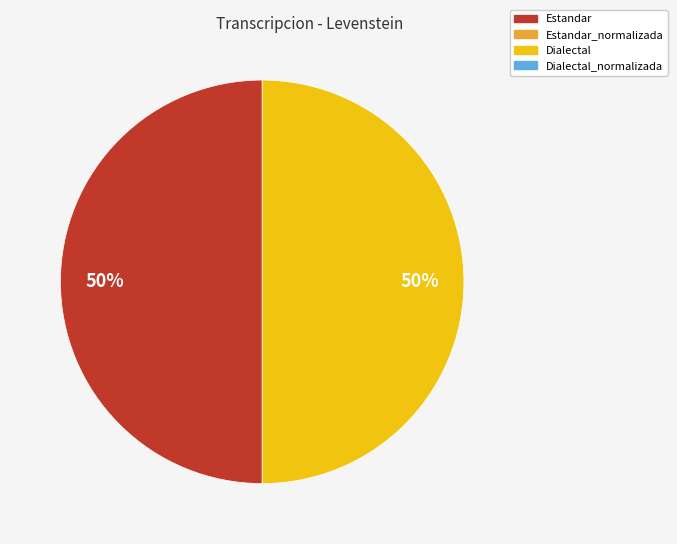

How many segments does this pie chart have?

2